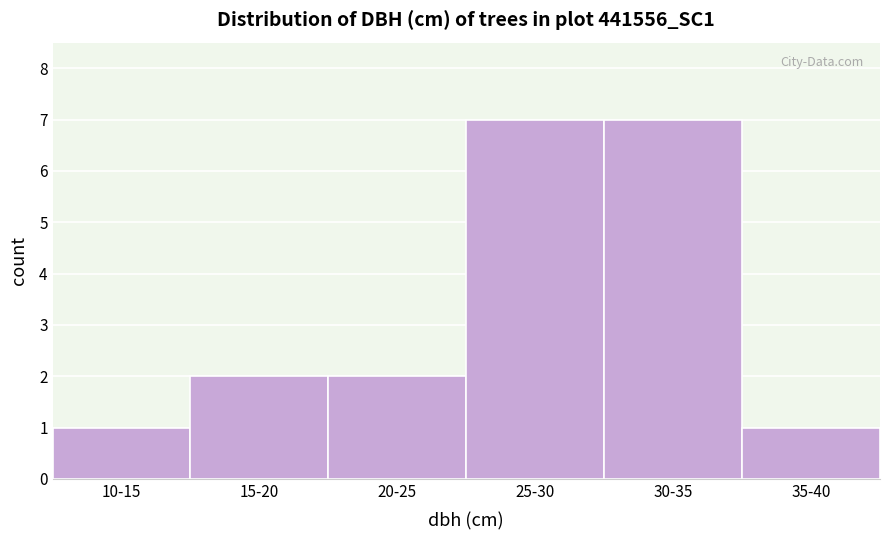

Reading left to right, transcribe all the data shown in this chart.

1	2	2	7	7	1